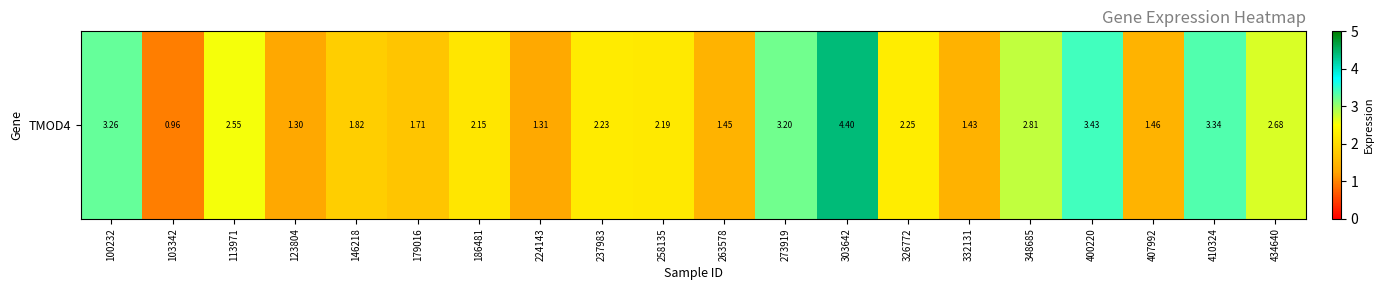

Which has a higher value, 407992 or 103342?

407992